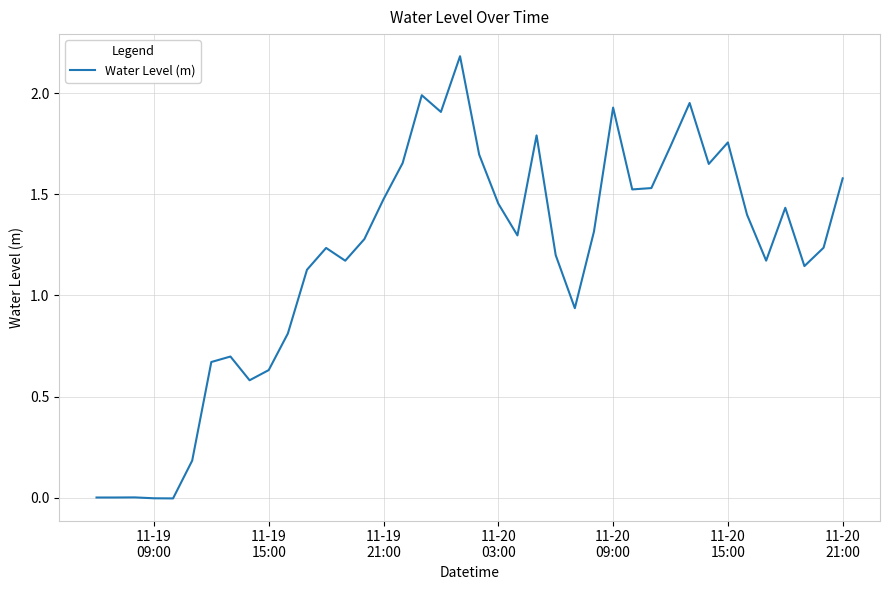

How many lines are shown in the chart?

1